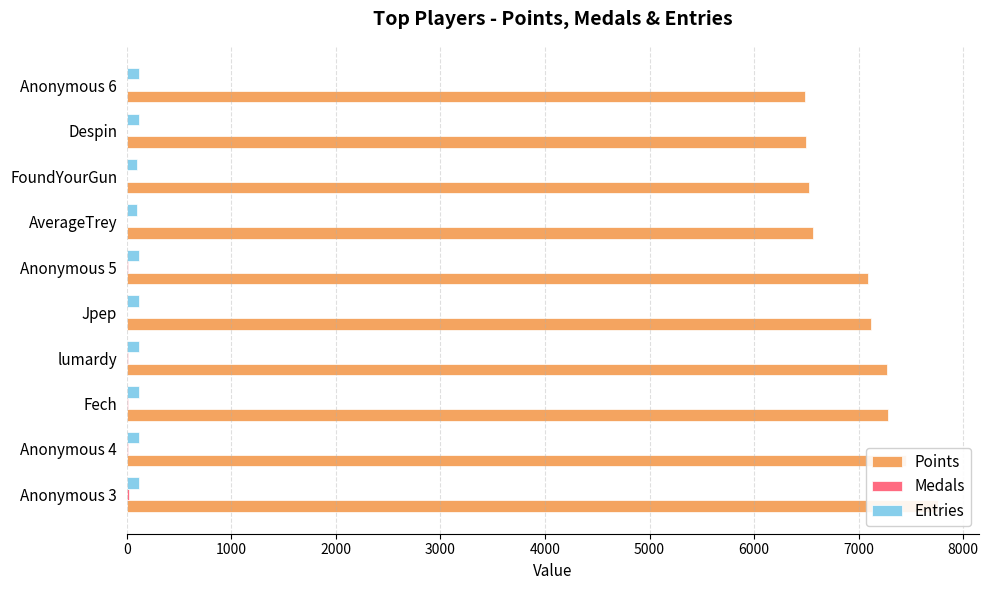

The value of Points at AverageTrey is 6567. True or false?

True